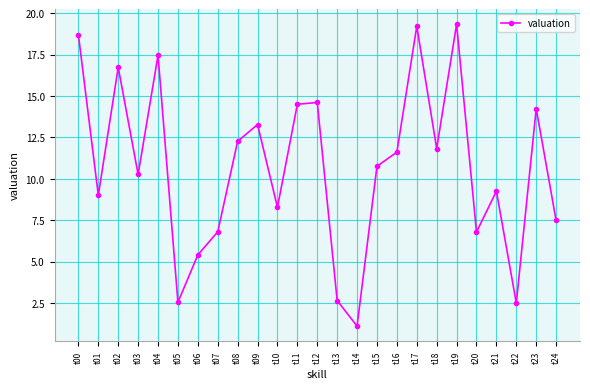

What is the difference between the maximum and minimum values?

18.2